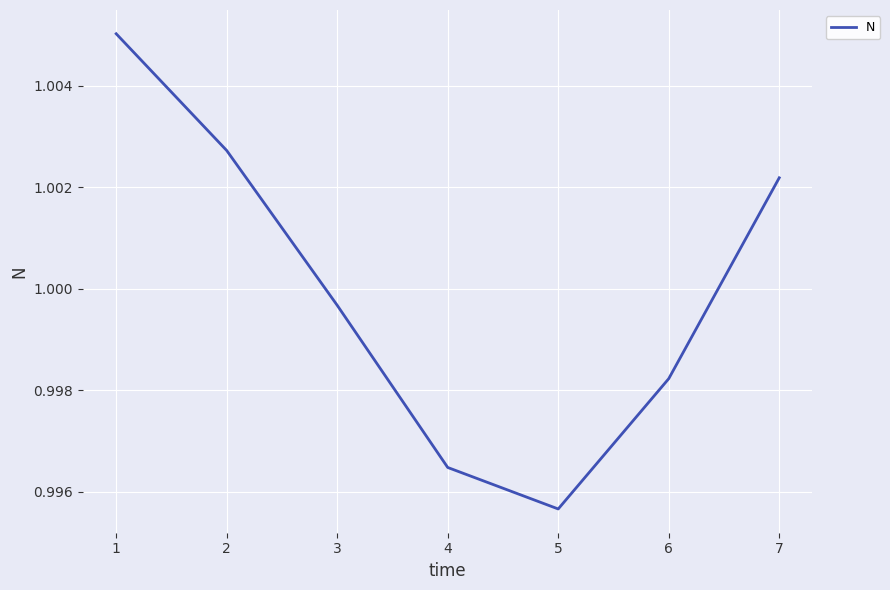

How many interior local valleys (lower than both neighbors) does the data have?

1